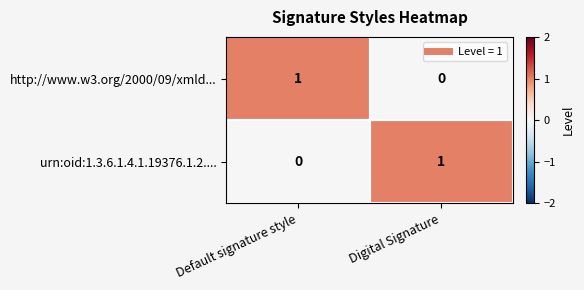

Rank the series at Default signature style from lowest to highest value.

urn:oid:1.3.6.1.4.1.19376.1.2...., http://www.w3.org/2000/09/xmld...